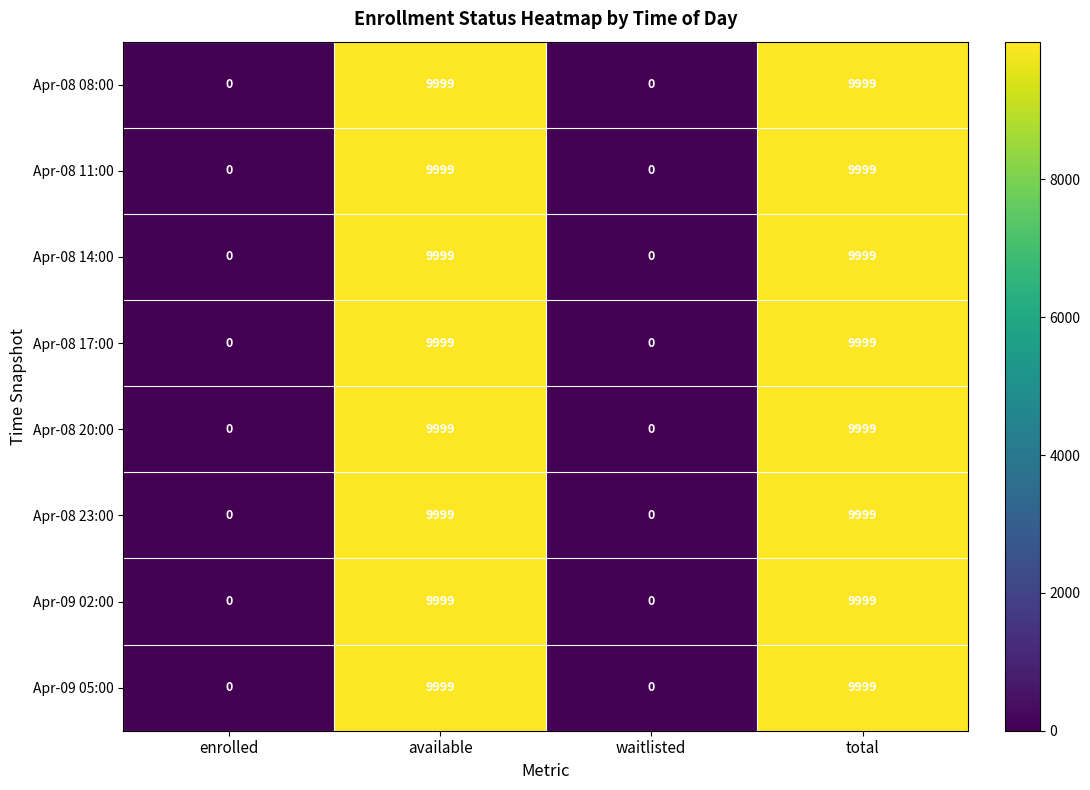

The Apr-08 14:00 series shows -6878 at waitlisted. True or false?

False